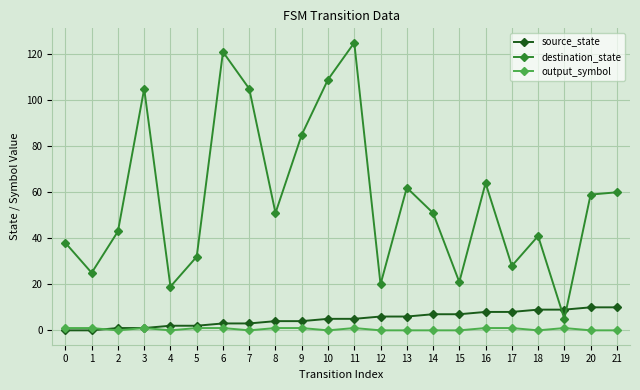

True or false: destination_state has a value of 23 at 14.

False